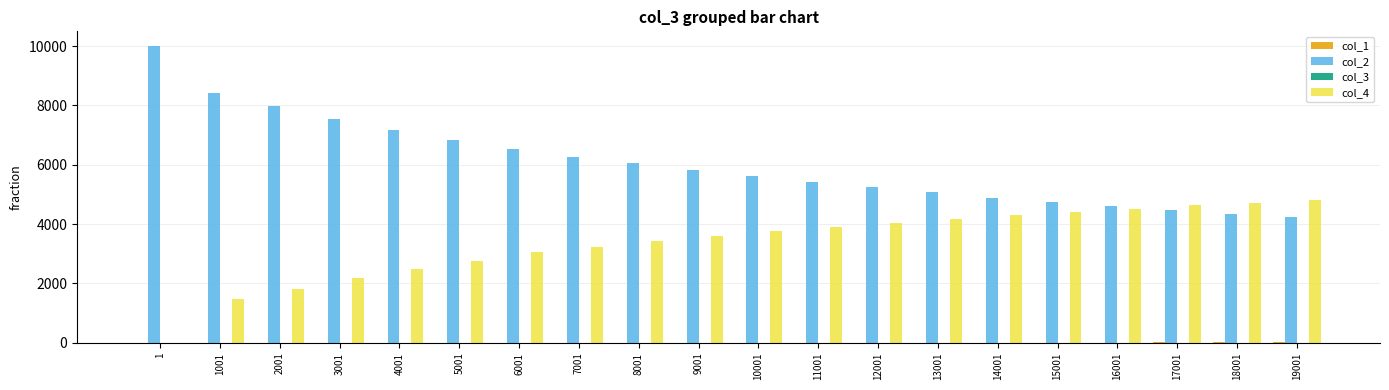

Which series has the largest total across all categories?

col_2